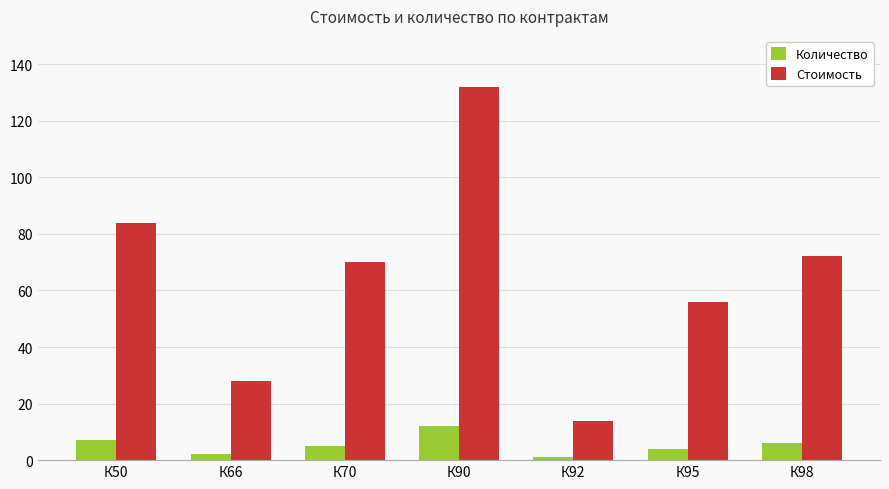

What is the approximate value of Количество at К70, to the nearest 5?

5